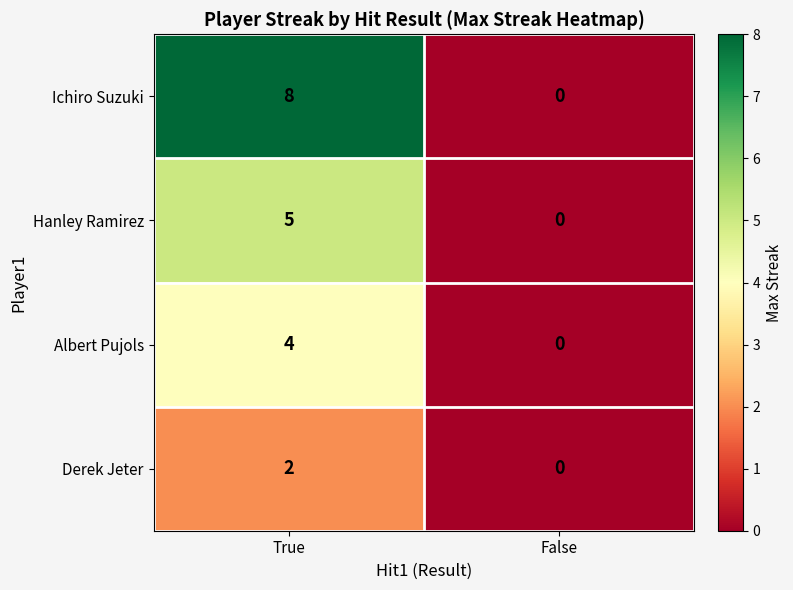

Rank the series by their average value, from lowest to highest.

Derek Jeter, Albert Pujols, Hanley Ramirez, Ichiro Suzuki